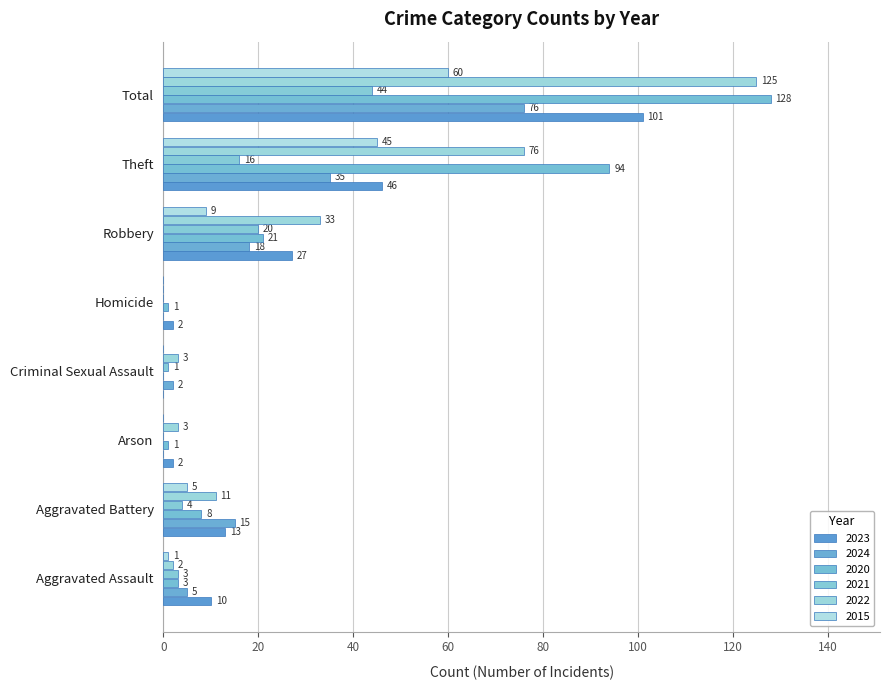

Reading left to right, transcribe all the data shown in this chart.

2023: Aggravated Assault=10	Aggravated Battery=13	Arson=2	Criminal Sexual Assault=0	Homicide=2	Robbery=27	Theft=46	Total=101
2024: Aggravated Assault=5	Aggravated Battery=15	Arson=0	Criminal Sexual Assault=2	Homicide=0	Robbery=18	Theft=35	Total=76
2020: Aggravated Assault=3	Aggravated Battery=8	Arson=1	Criminal Sexual Assault=0	Homicide=1	Robbery=21	Theft=94	Total=128
2021: Aggravated Assault=3	Aggravated Battery=4	Arson=0	Criminal Sexual Assault=1	Homicide=0	Robbery=20	Theft=16	Total=44
2022: Aggravated Assault=2	Aggravated Battery=11	Arson=3	Criminal Sexual Assault=3	Homicide=0	Robbery=33	Theft=76	Total=125
2015: Aggravated Assault=1	Aggravated Battery=5	Arson=0	Criminal Sexual Assault=0	Homicide=0	Robbery=9	Theft=45	Total=60